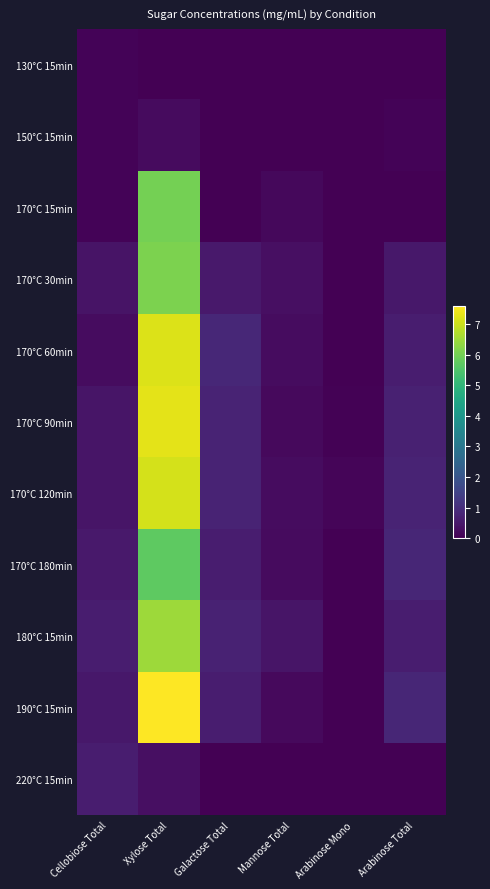

Reading left to right, extract all data points from this chart.

130°C 15min: Cellobiose Total=0.1	Xylose Total=0.0	Galactose Total=0.0	Mannose Total=0.0	Arabinose Mono=0.0	Arabinose Total=0.0
150°C 15min: Cellobiose Total=0.1	Xylose Total=0.2	Galactose Total=0.0	Mannose Total=0.0	Arabinose Mono=0.0	Arabinose Total=0.1
170°C 15min: Cellobiose Total=0.1	Xylose Total=6.0	Galactose Total=0.0	Mannose Total=0.2	Arabinose Mono=0.0	Arabinose Total=0.0
170°C 30min: Cellobiose Total=0.4	Xylose Total=6.1	Galactose Total=0.5	Mannose Total=0.3	Arabinose Mono=0.0	Arabinose Total=0.5
170°C 60min: Cellobiose Total=0.2	Xylose Total=7.2	Galactose Total=0.8	Mannose Total=0.2	Arabinose Mono=0.0	Arabinose Total=0.6
170°C 90min: Cellobiose Total=0.4	Xylose Total=7.3	Galactose Total=0.8	Mannose Total=0.2	Arabinose Mono=0.1	Arabinose Total=0.7
170°C 120min: Cellobiose Total=0.4	Xylose Total=7.1	Galactose Total=0.8	Mannose Total=0.2	Arabinose Mono=0.1	Arabinose Total=0.8
170°C 180min: Cellobiose Total=0.5	Xylose Total=5.7	Galactose Total=0.6	Mannose Total=0.2	Arabinose Mono=0.0	Arabinose Total=0.8
180°C 15min: Cellobiose Total=0.6	Xylose Total=6.5	Galactose Total=0.7	Mannose Total=0.4	Arabinose Mono=0.0	Arabinose Total=0.6
190°C 15min: Cellobiose Total=0.5	Xylose Total=7.6	Galactose Total=0.6	Mannose Total=0.2	Arabinose Mono=0.0	Arabinose Total=0.8
220°C 15min: Cellobiose Total=0.6	Xylose Total=0.3	Galactose Total=0.0	Mannose Total=0.0	Arabinose Mono=0.0	Arabinose Total=0.0